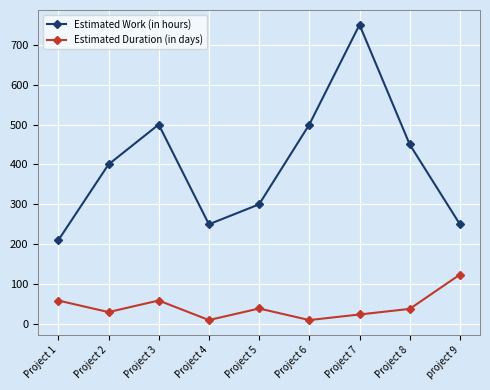

At which category does Estimated Duration (in days) reach its first local peak?

Project 3